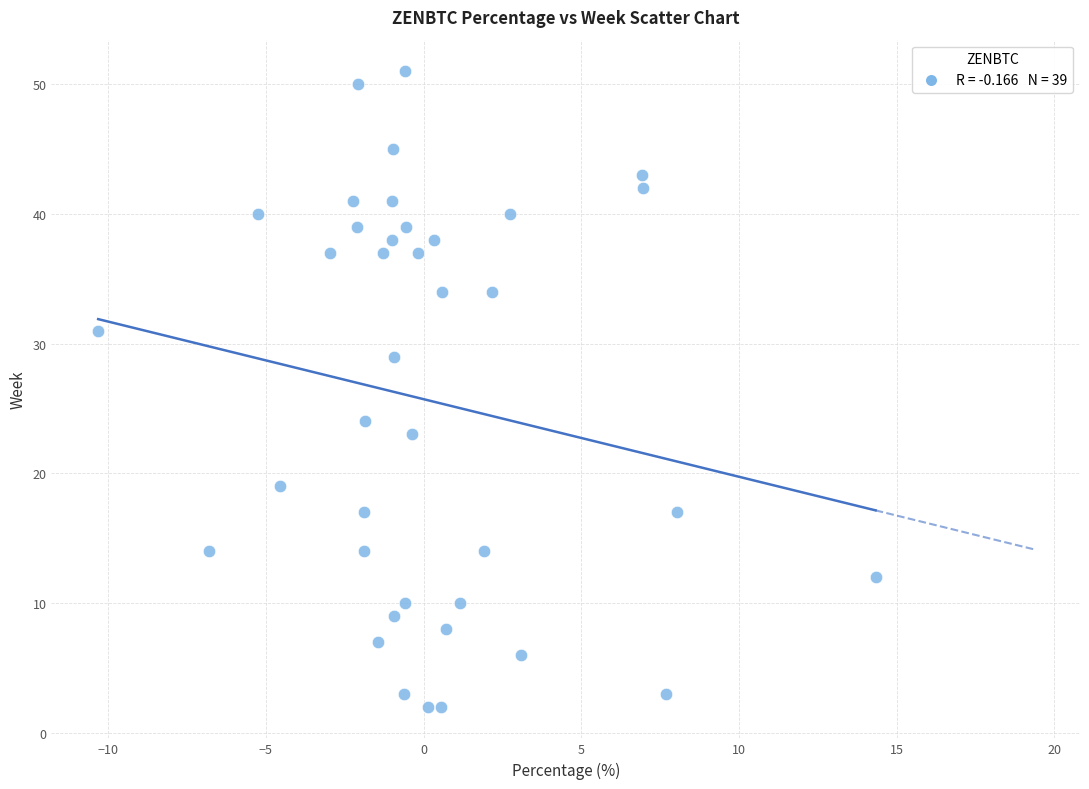

What is the range of Y values (max minus min)?

49